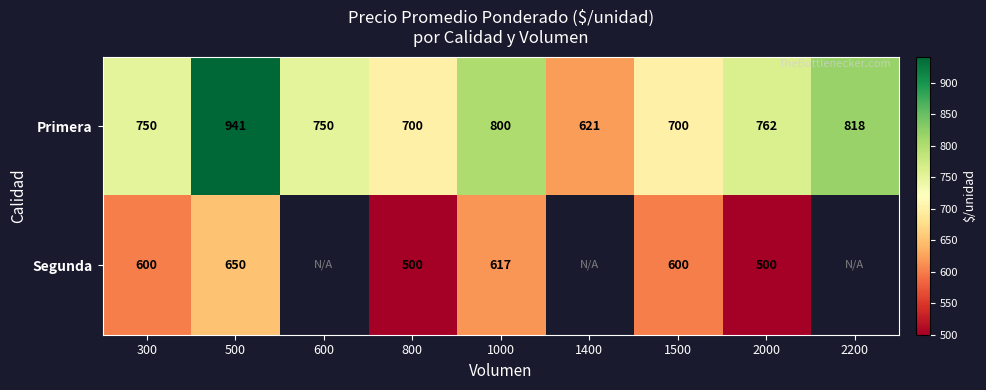

Count the number of categories in the chart.

9